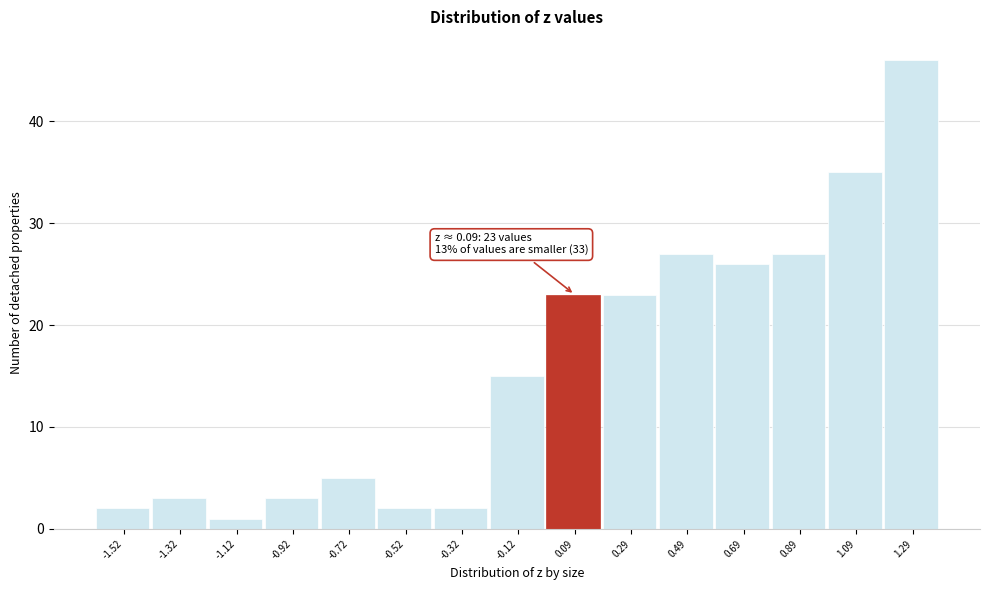

Reading left to right, what are all the values shown in this chart?

2	3	1	3	5	2	2	15	23	23	27	26	27	35	46